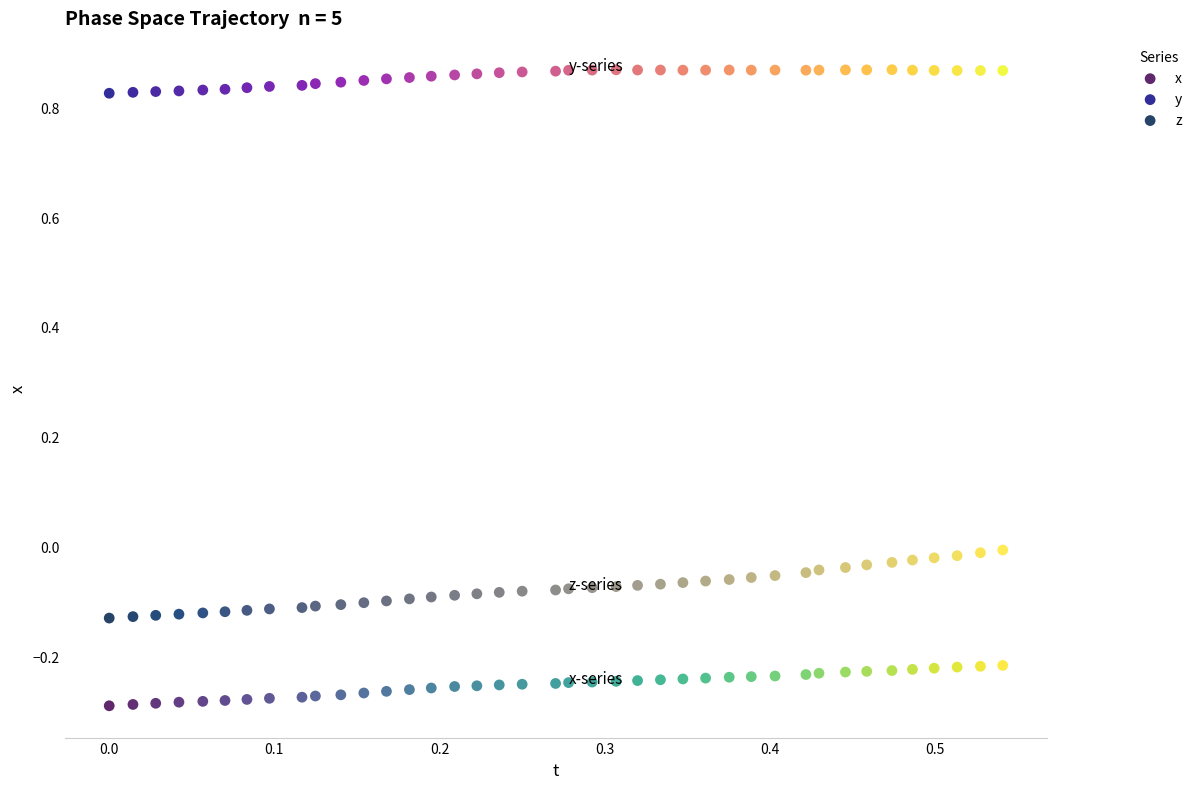

Across all data points, what is the range of X values (max minus min)?

0.5